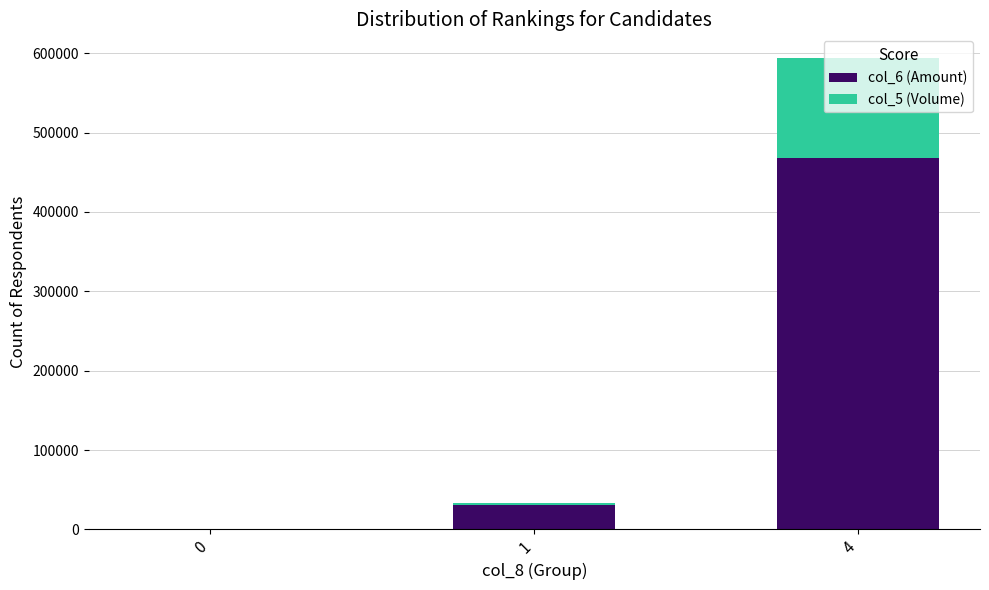

The value of col_6 (Amount) at 4 is 468270. True or false?

True